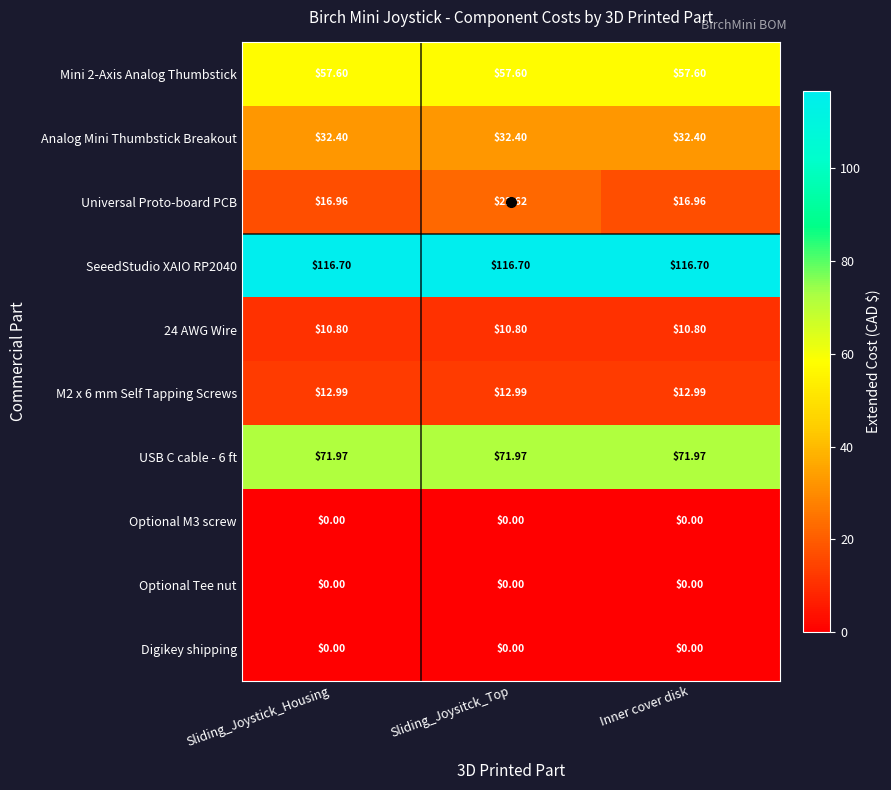

Between Sliding_Joystick_Housing and Sliding_Joysitck_Top, which series saw the biggest shift?

Universal Proto-board PCB